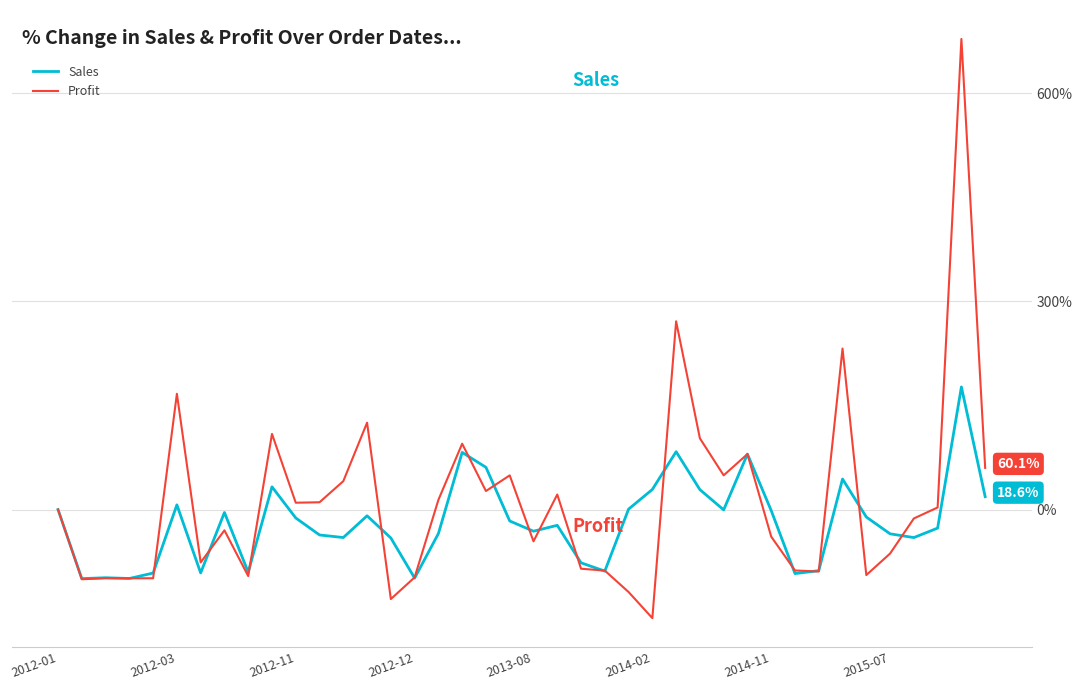

What is the minimum value for Profit?

-156.5